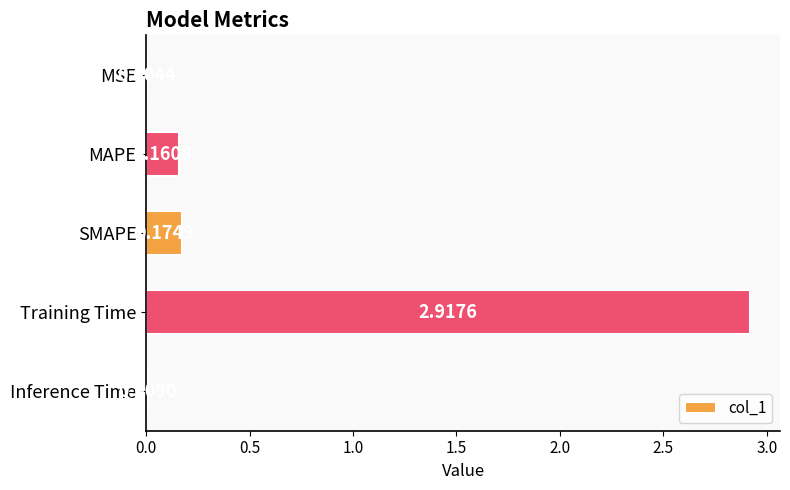

At which category does the chart reach its peak across all series?

Training Time